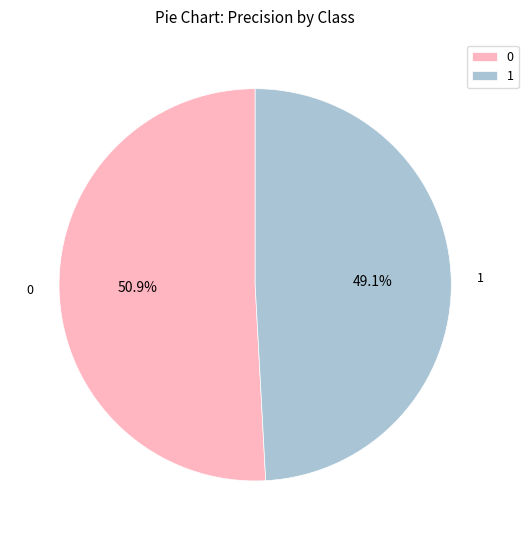

Which slice is the smallest?

1